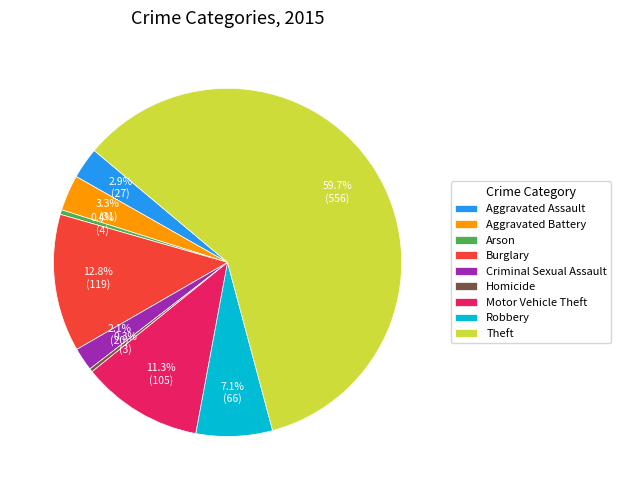

What is the largest slice in the pie chart?

Theft